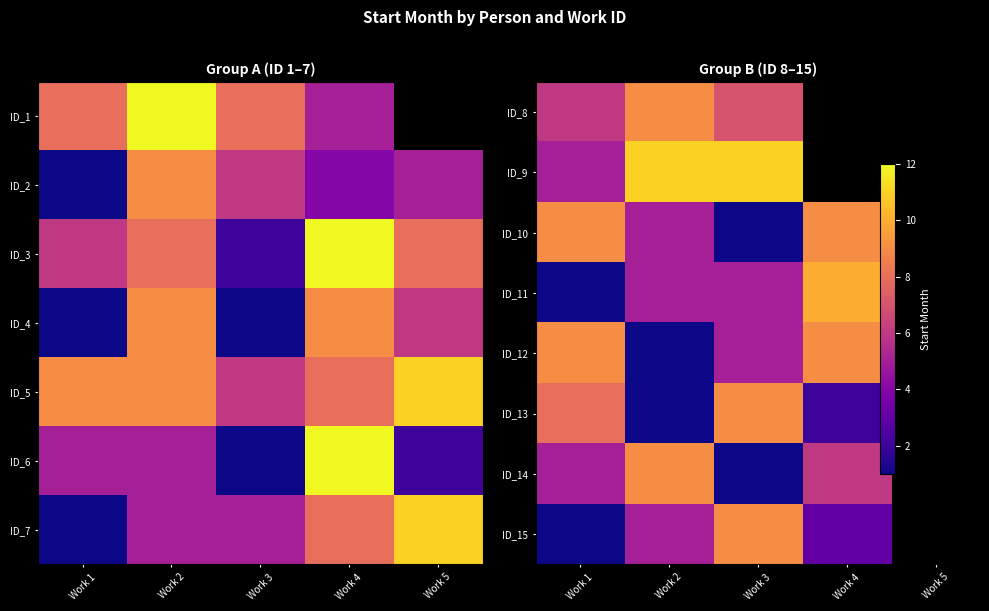

At which label does ID_8 reach its peak?

Work 2